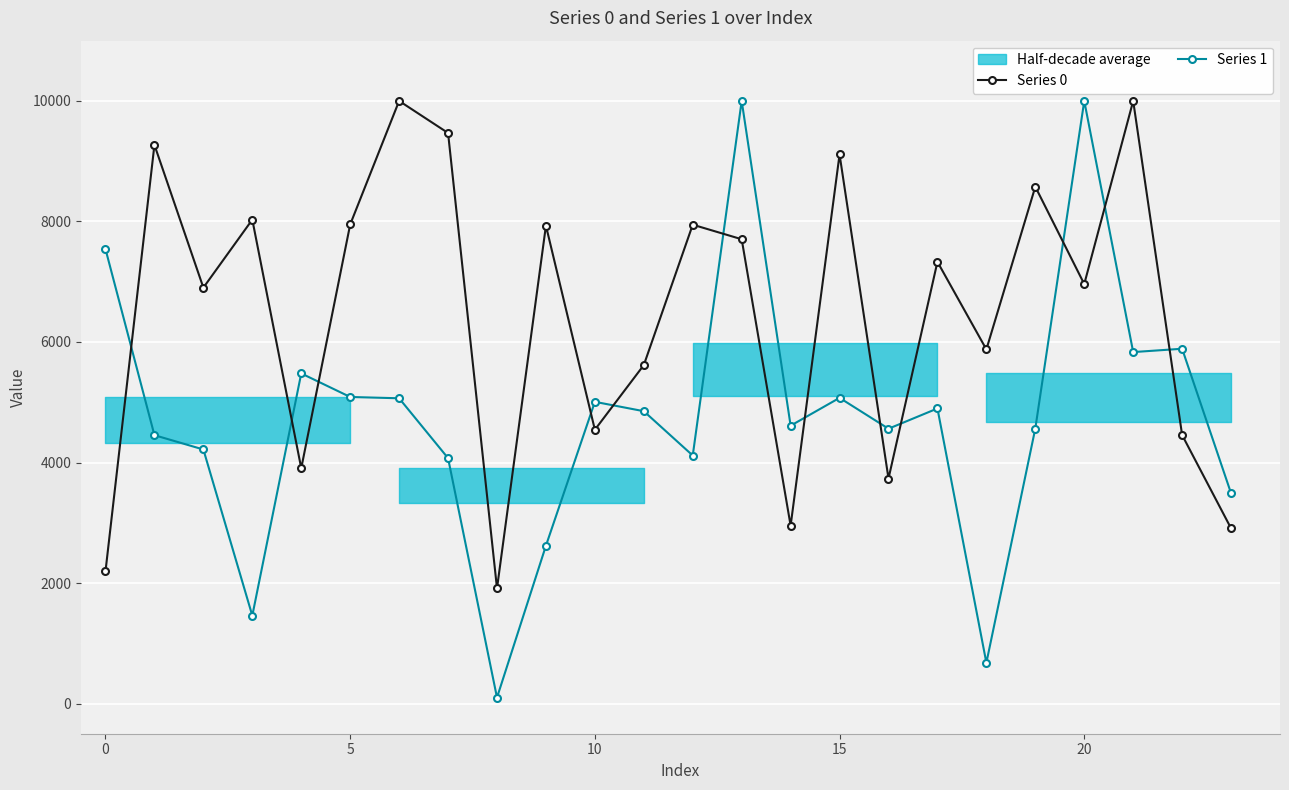

Which series has the largest range (max minus min)?

Series 1